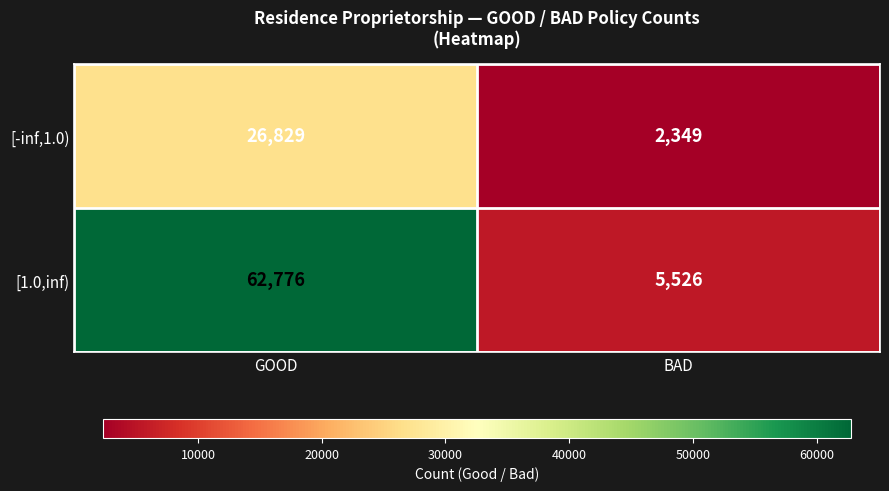

Read the [1.0,inf) value at GOOD.

62776